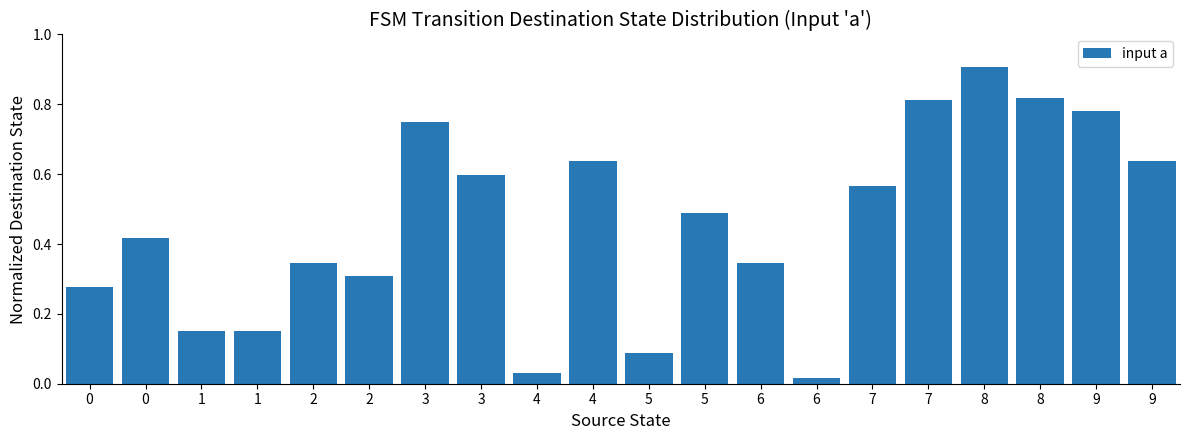

Does the chart contain any negative values?

No